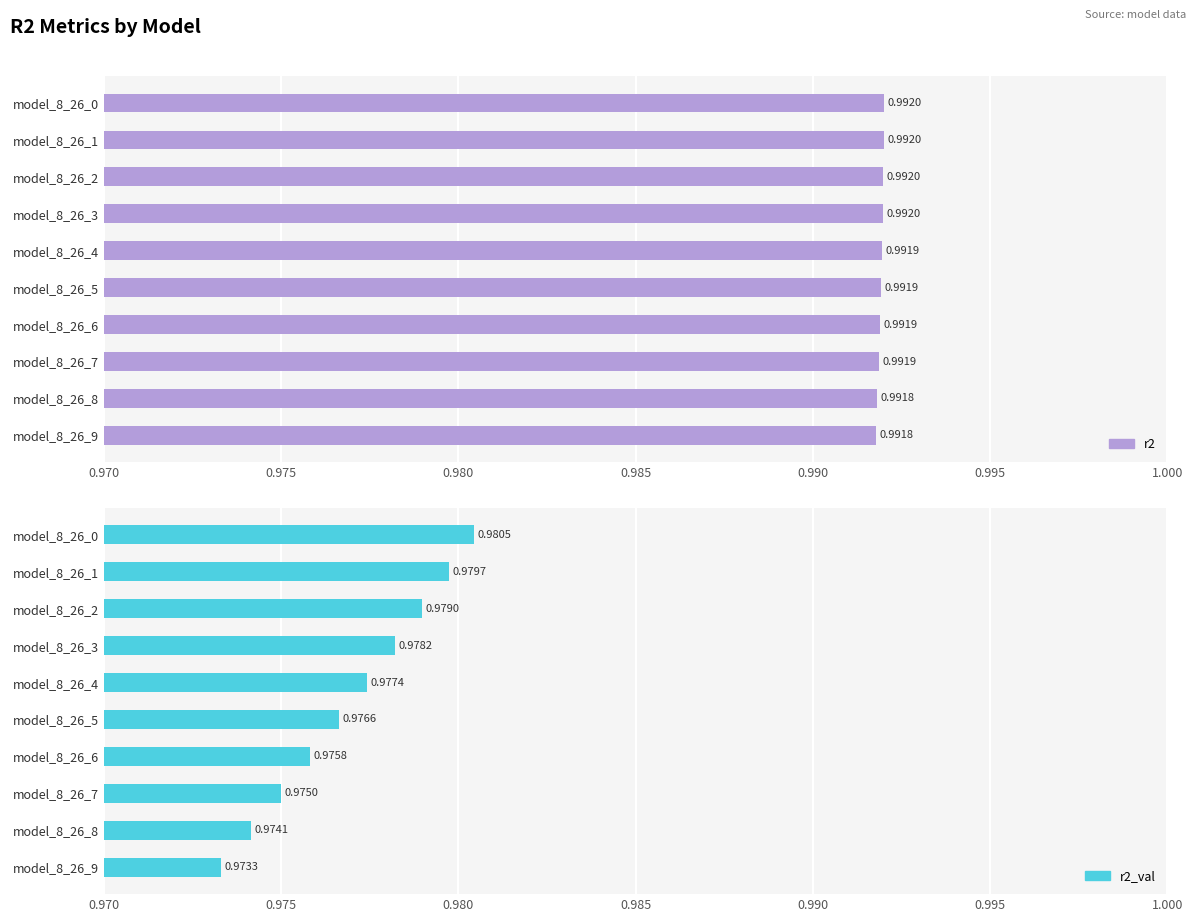

The r2 series shows 1.7 at model_8_26_6. True or false?

False